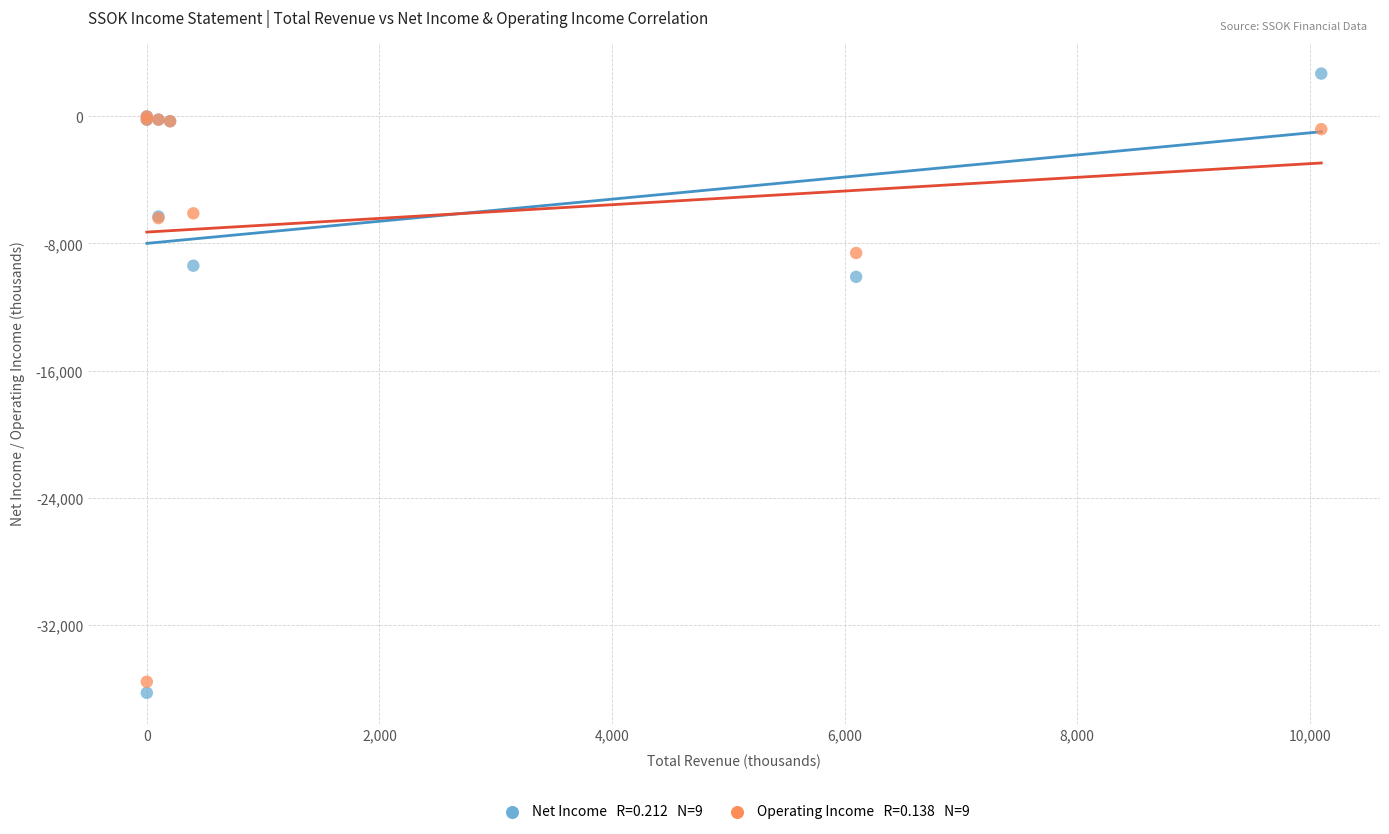

Across all series, what Y value is closest to -16800?

-10100